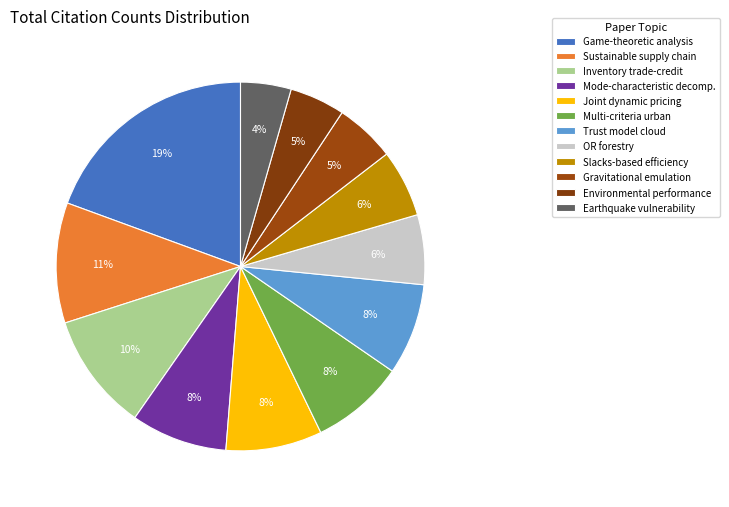

How many slices are in this pie chart?

12